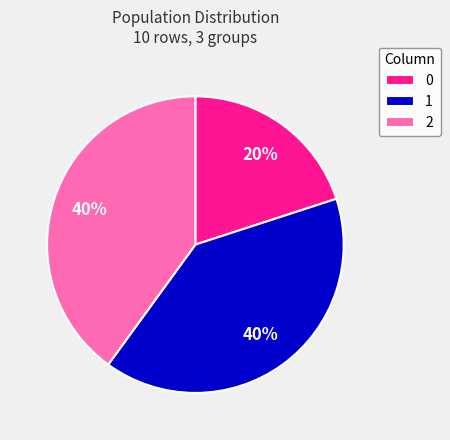

Count the number of slices in the pie.

3